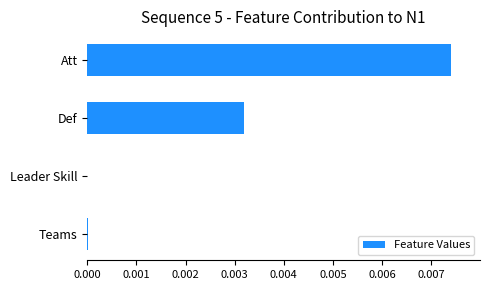

Is it true that the value at Att is 0.0?

True